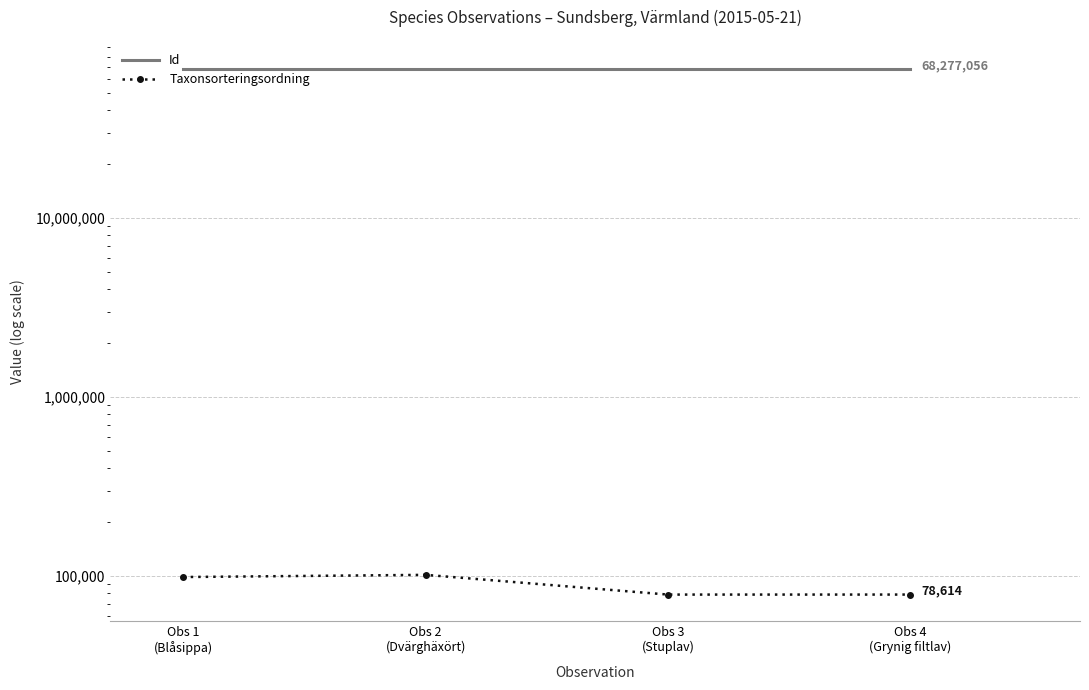

Between Obs 4
(Grynig filtlav) and Obs 2
(Dvärghäxört), which is larger?

Obs 2
(Dvärghäxört)